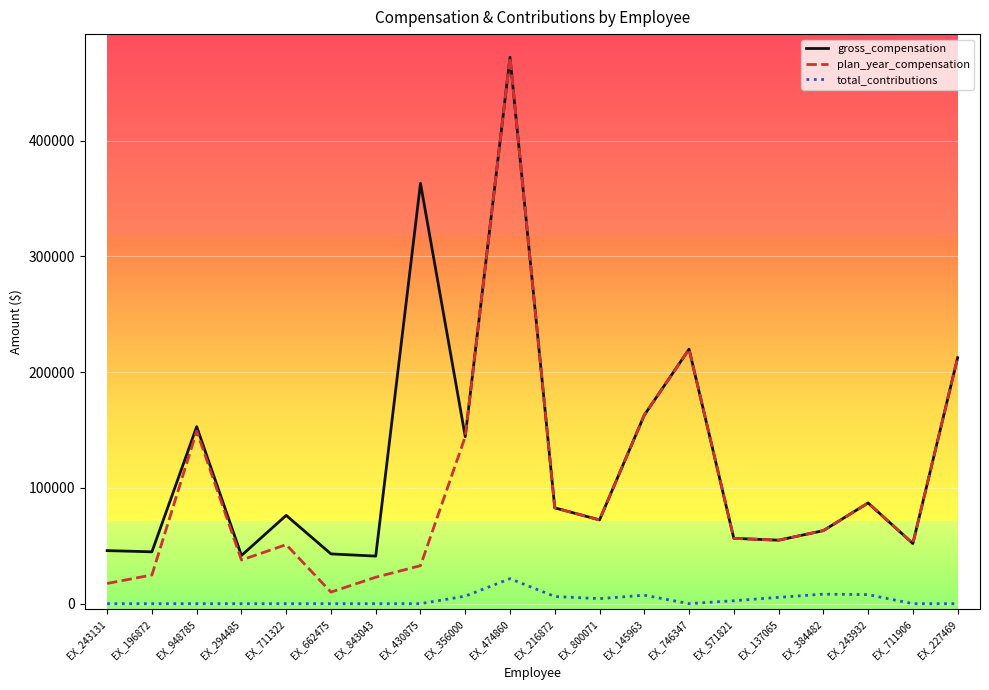

Count the number of categories in the chart.

20